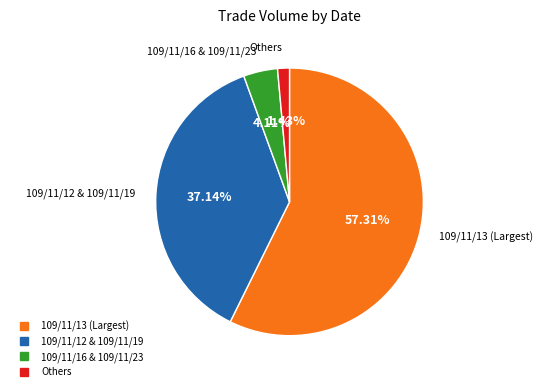

Does any single category account for the majority?

Yes